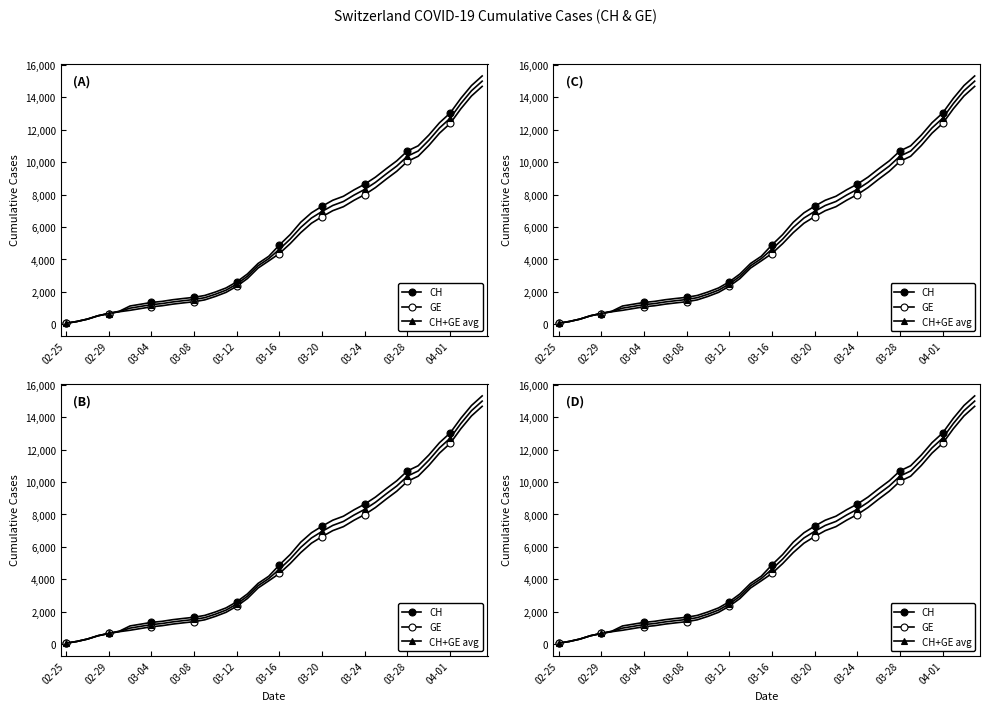

Which series changed the most between 03-04 and 36?

CH